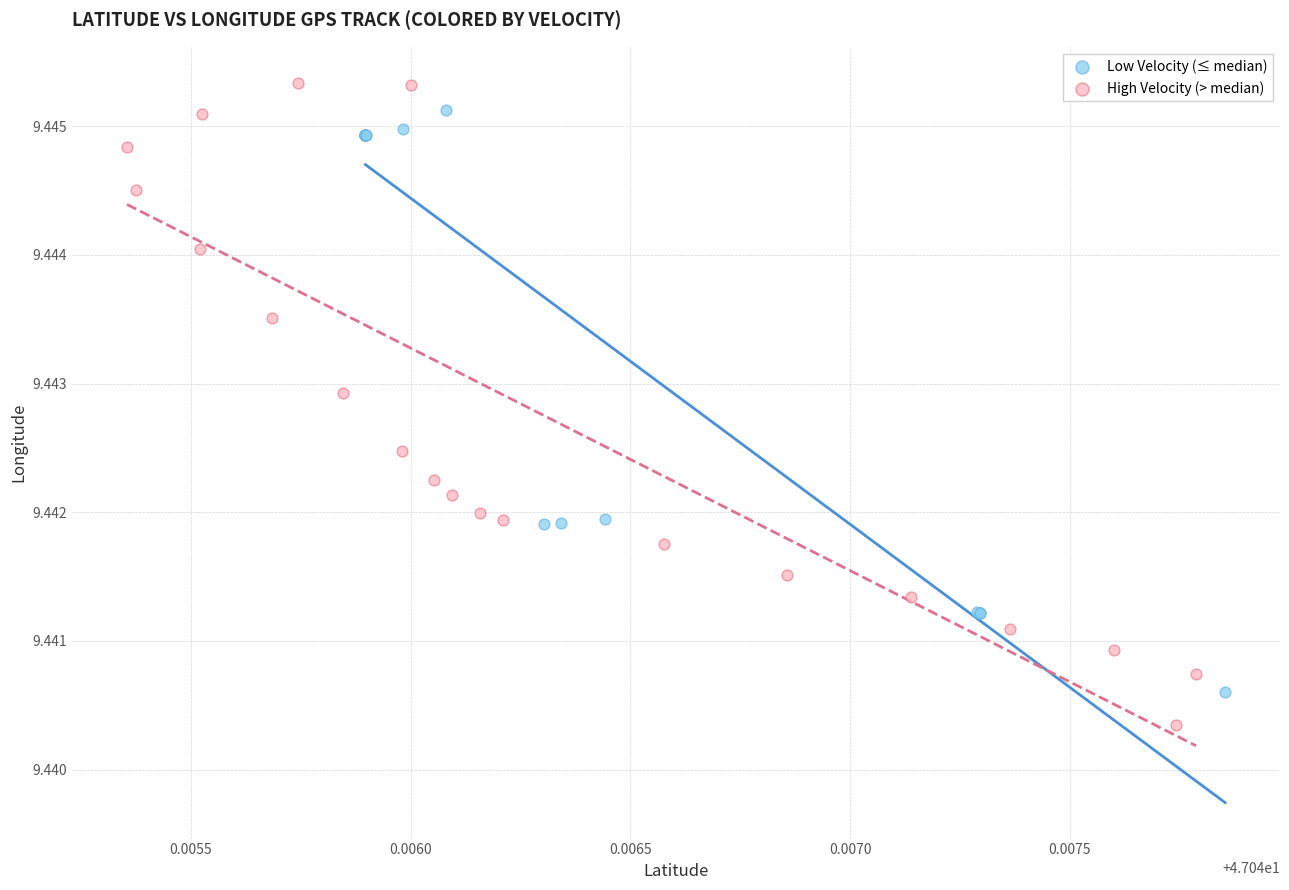

Which series has the widest spread of Y values?

High Velocity (> median)